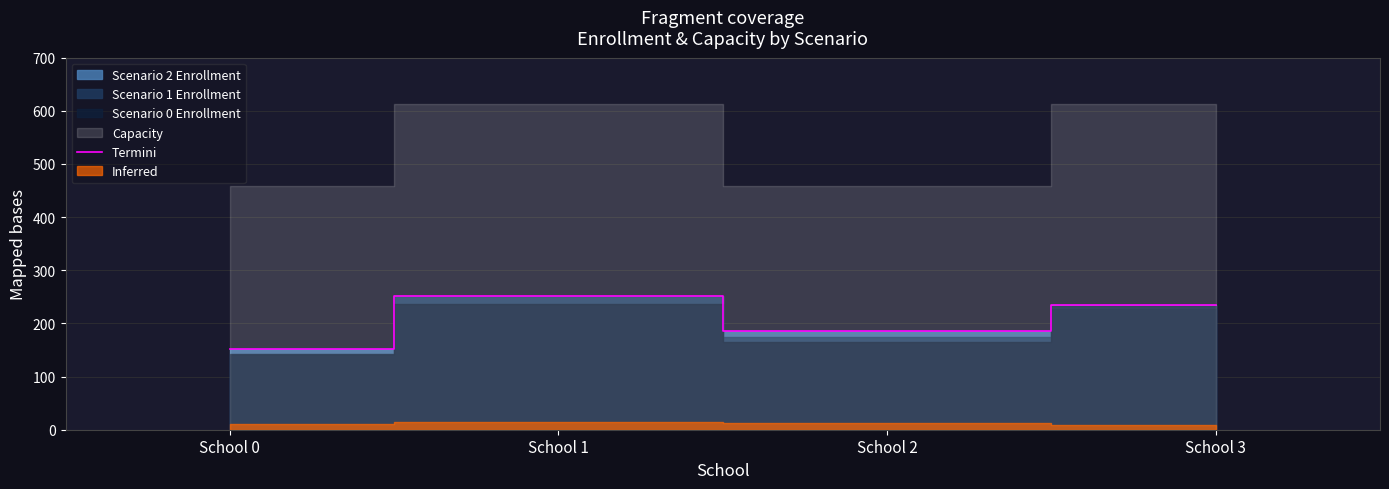

What is the approximate value at School 0, to the nearest 50?

150